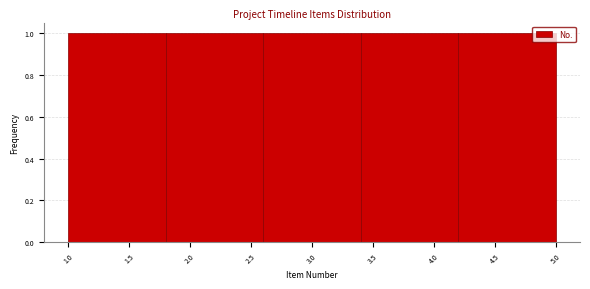

Reading left to right, transcribe this chart: for each bar, give the range it covers on the x-axis and its height. The values are not printed on the chart, so give them approximately, as read against the axis.

1.0 to 1.8: 1
1.8 to 2.6: 1
2.6 to 3.4: 1
3.4 to 4.2: 1
4.2 to 5.0: 1